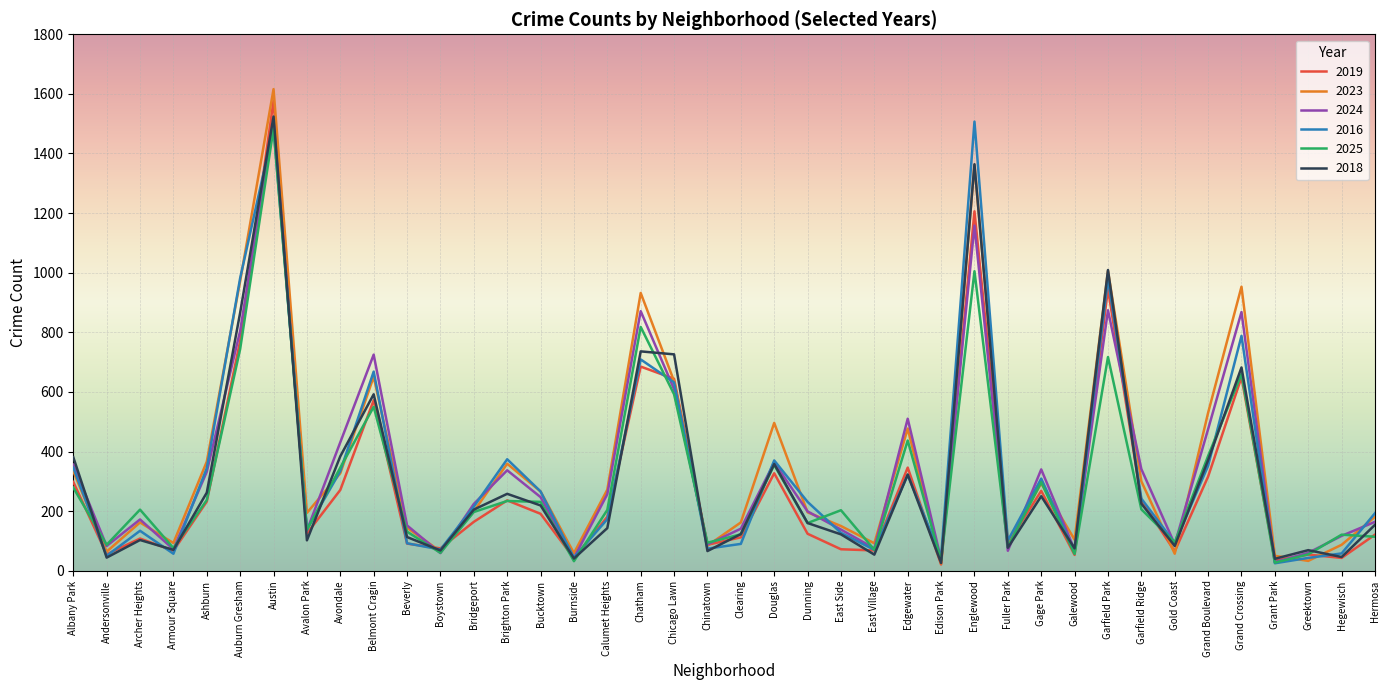

Which category has the highest value in the 2025 series?

Austin